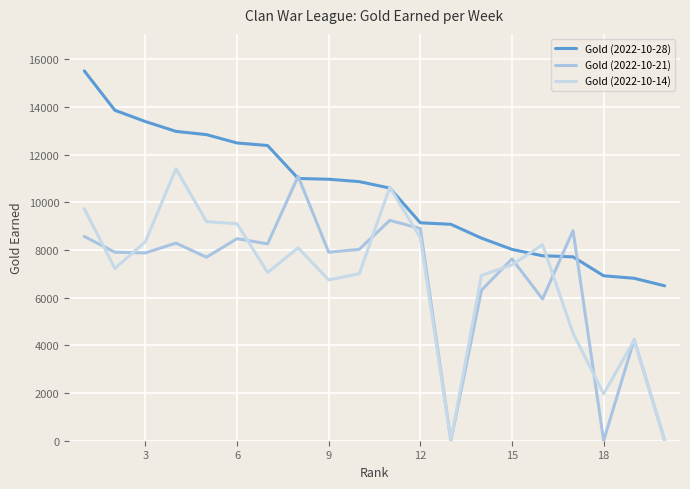

True or false: Gold (2022-10-21) has more than 0 points higher than both neighbors.

True